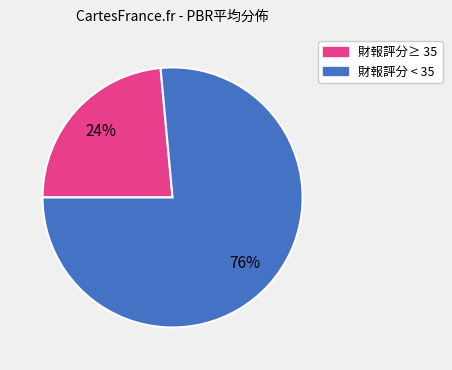

Is there a majority slice in this chart?

Yes